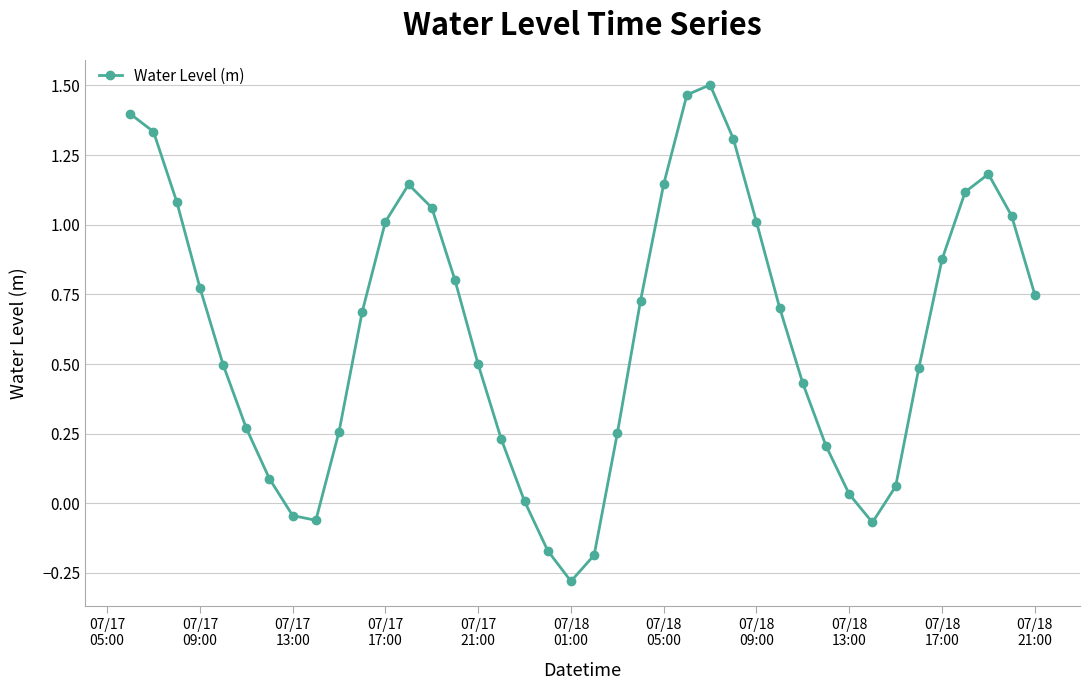

What is the difference between the maximum and minimum values?

1.8